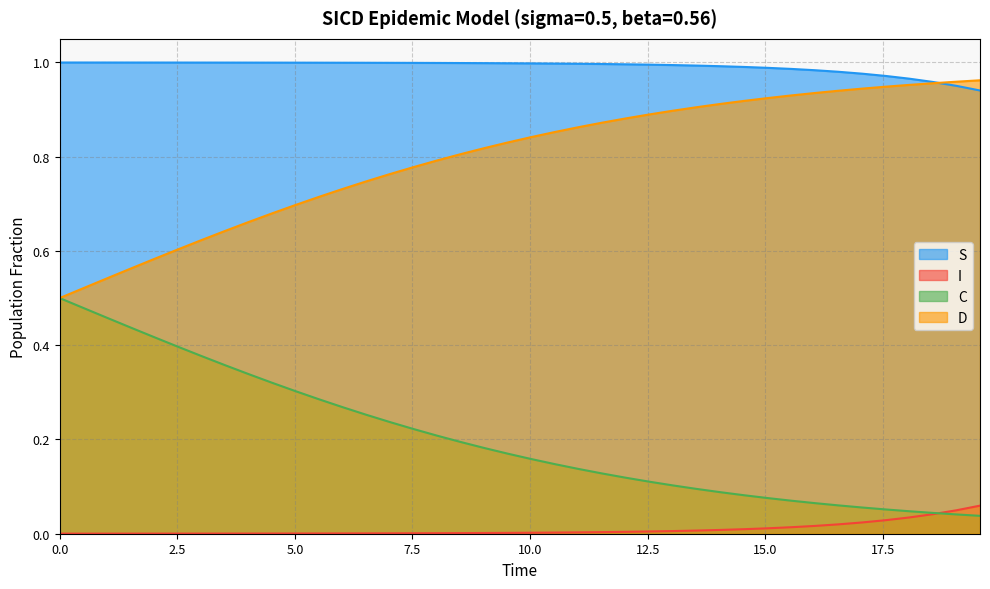

Reading left to right, transcribe all the data shown in this chart.

S: 1.0	1.0	1.0	1.0	1.0	1.0	1.0	1.0	1.0	1.0	1.0	1.0	1.0	1.0	1.0	1.0	1.0	1.0	1.0	1.0	1.0	1.0	1.0	1.0	1.0	1.0	1.0	1.0	1.0	1.0	1.0	1.0	1.0	1.0	1.0	1.0	1.0	1.0	1.0	0.9
I: 0.0	0.0	0.0	0.0	0.0	0.0	0.0	0.0	0.0	0.0	0.0	0.0	0.0	0.0	0.0	0.0	0.0	0.0	0.0	0.0	0.0	0.0	0.0	0.0	0.0	0.0	0.0	0.0	0.0	0.0	0.0	0.0	0.0	0.0	0.0	0.0	0.0	0.0	0.0	0.1
C: 0.5	0.5	0.5	0.4	0.4	0.4	0.4	0.4	0.3	0.3	0.3	0.3	0.3	0.3	0.2	0.2	0.2	0.2	0.2	0.2	0.2	0.1	0.1	0.1	0.1	0.1	0.1	0.1	0.1	0.1	0.1	0.1	0.1	0.1	0.1	0.1	0.0	0.0	0.0	0.0
D: 0.5	0.5	0.5	0.6	0.6	0.6	0.6	0.6	0.7	0.7	0.7	0.7	0.7	0.7	0.8	0.8	0.8	0.8	0.8	0.8	0.8	0.9	0.9	0.9	0.9	0.9	0.9	0.9	0.9	0.9	0.9	0.9	0.9	0.9	0.9	0.9	1.0	1.0	1.0	1.0